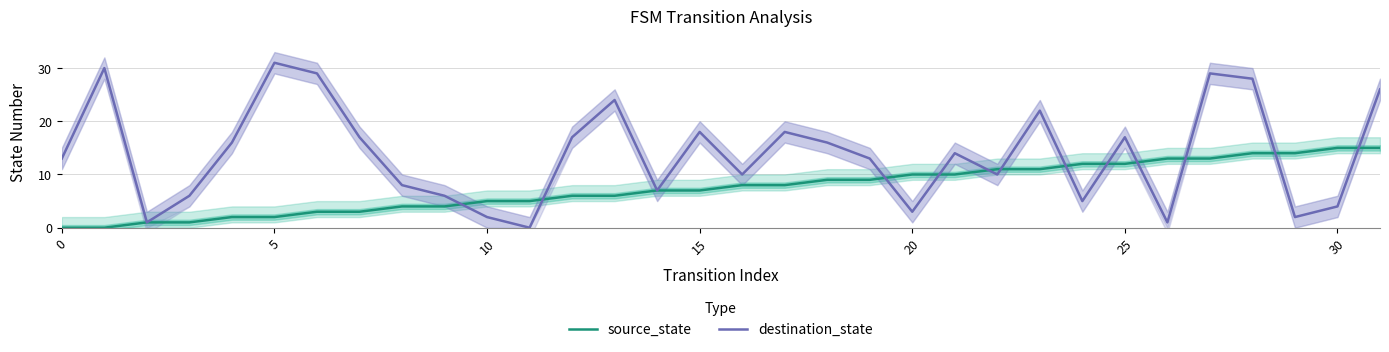

How many intersections are there between source_state and destination_state?

12